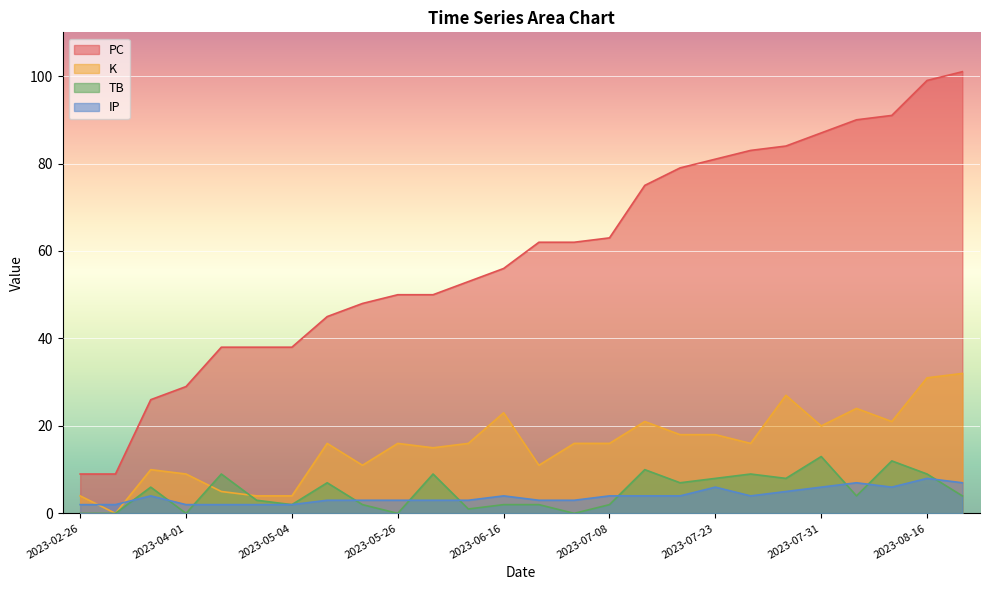

Reading left to right, extract all data points from this chart.

PC: 9	9	26	29	38	38	38	45	48	50	50	53	56	62	62	63	75	79	81	83	84	87	90	91	99	101
K: 4	0	10	9	5	4	4	16	11	16	15	16	23	11	16	16	21	18	18	16	27	20	24	21	31	32
TB: 0	0	6	0	9	3	2	7	2	0	9	1	2	2	0	2	10	7	8	9	8	13	4	12	9	4
IP: 2	2	4	2	2	2	2	3	3	3	3	3	4	3	3	4	4	4	6	4	5	6	7	6	8	7